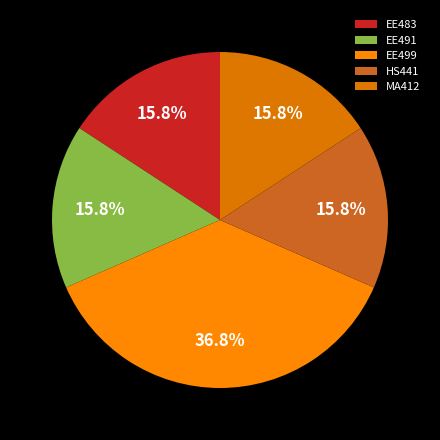

To the nearest percent, what is the combined percentage of EE499 and MA412?

53%